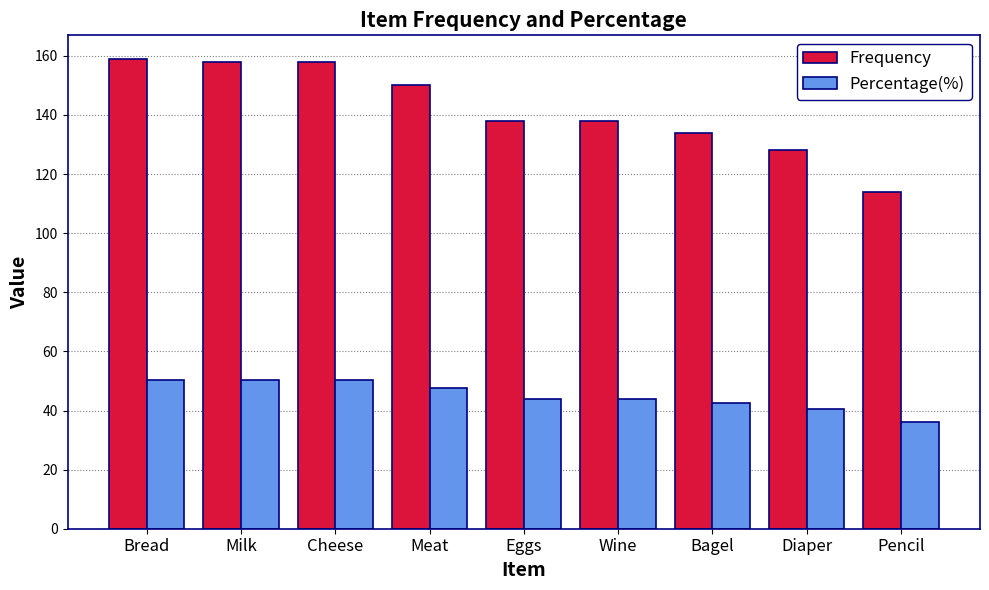

Are the bars horizontal?

No